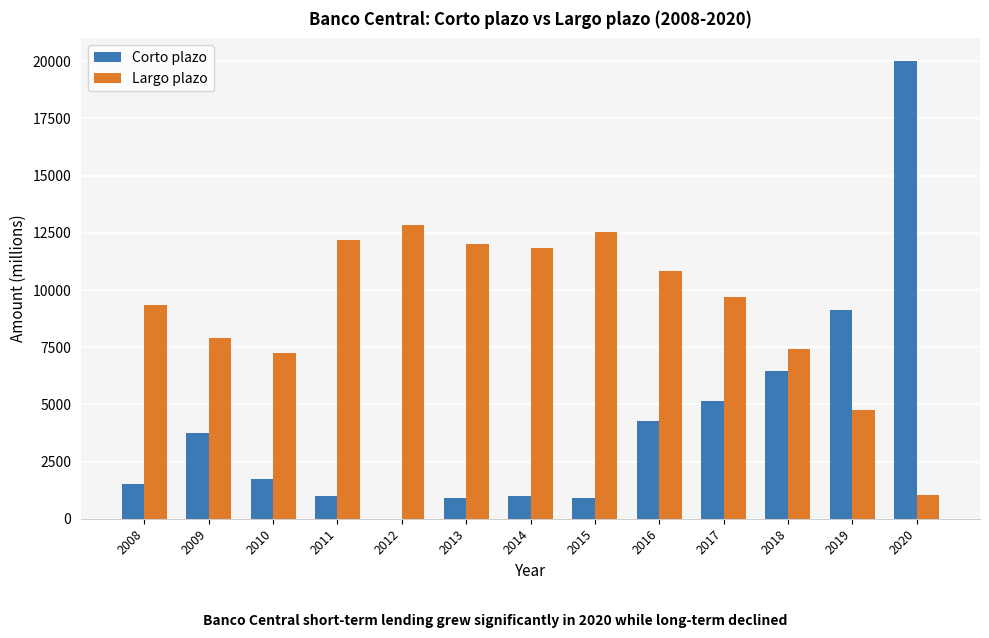

What is the difference between the Corto plazo values at 2014 and 2020?

19000